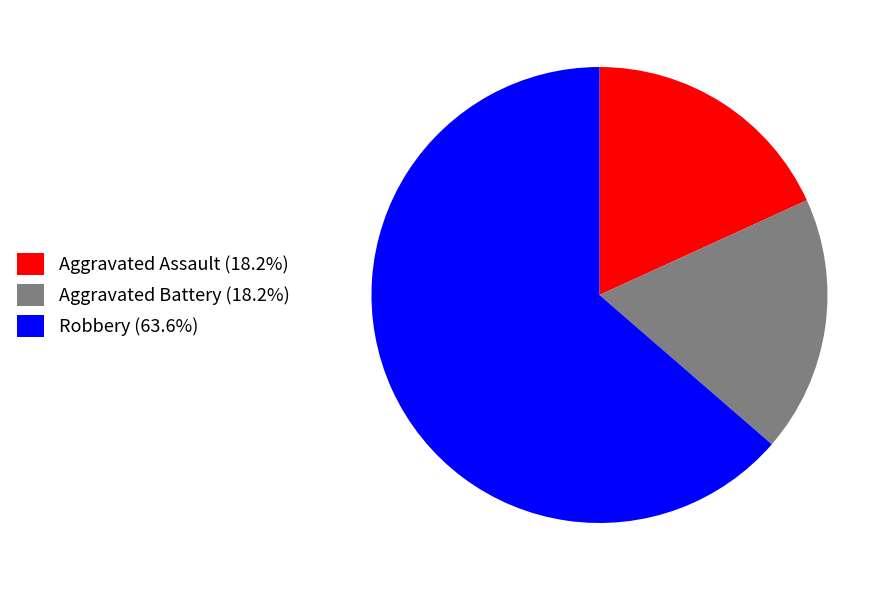

Is the sum of Aggravated Battery (18.2%) and Robbery (63.6%) greater than half?

Yes